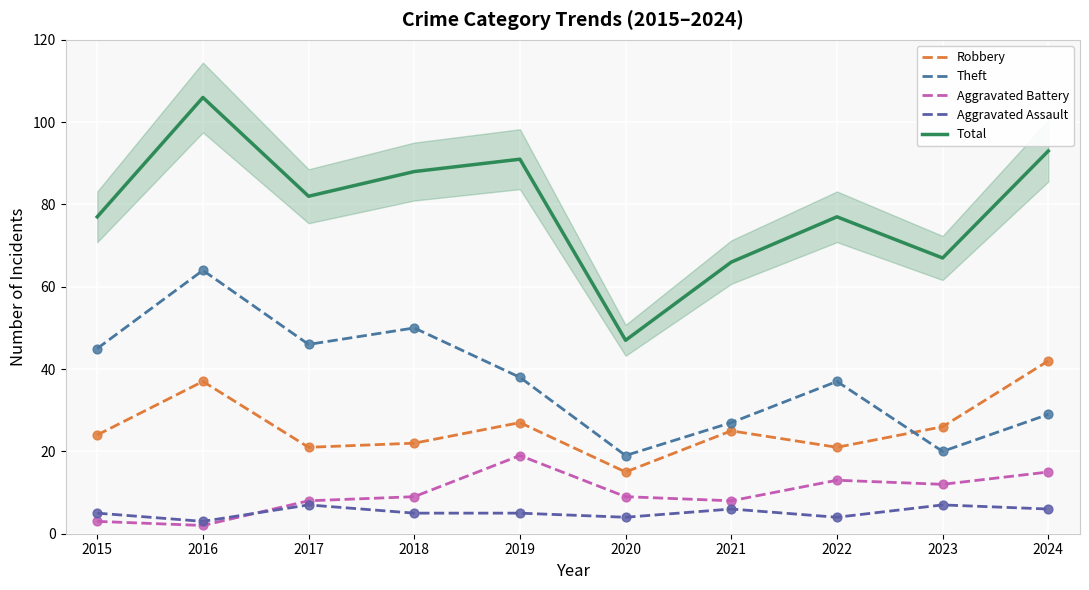

Which series reaches the maximum Y coordinate?

Total